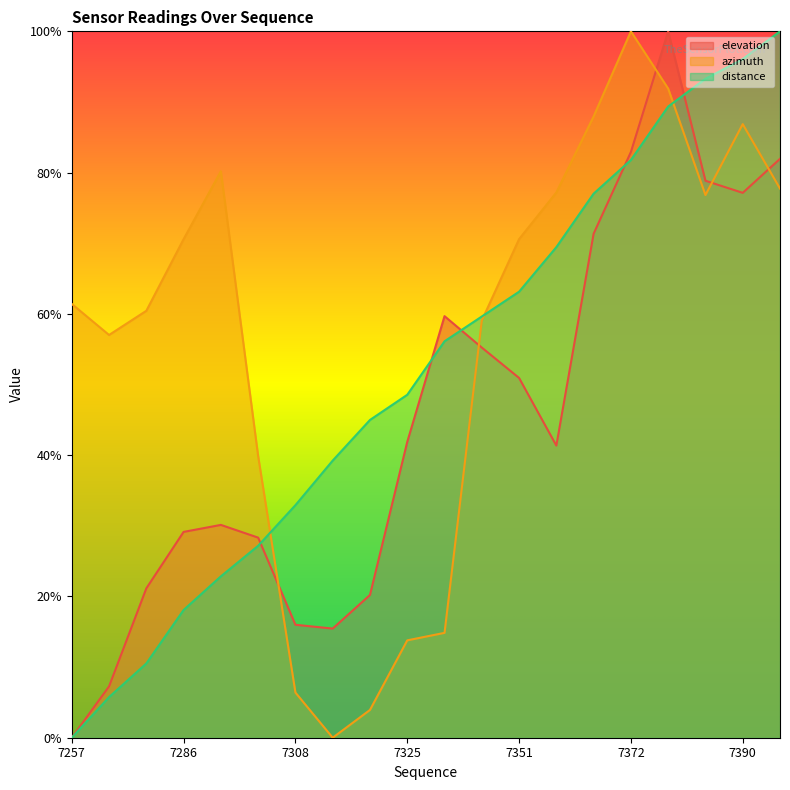

What is the greatest value displayed?

1.0